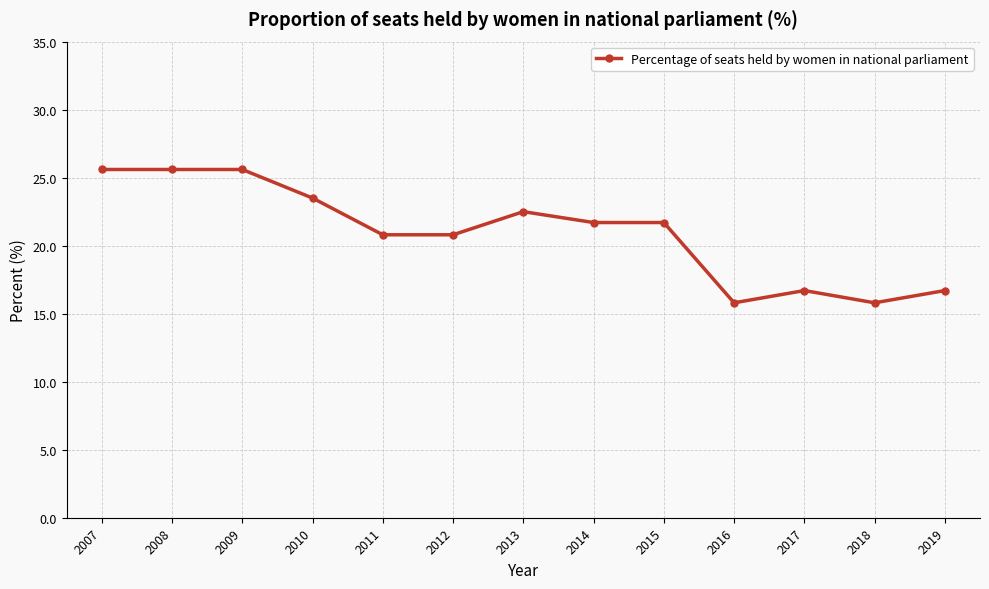

What is the smallest value displayed?

15.8